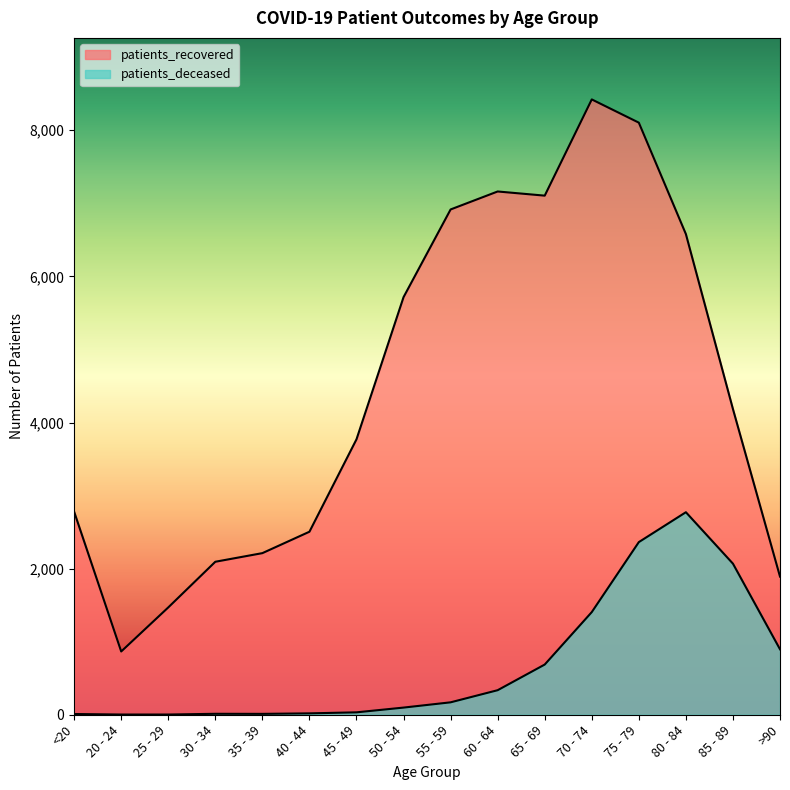

What is the sum of all patients_deceased values?

10888